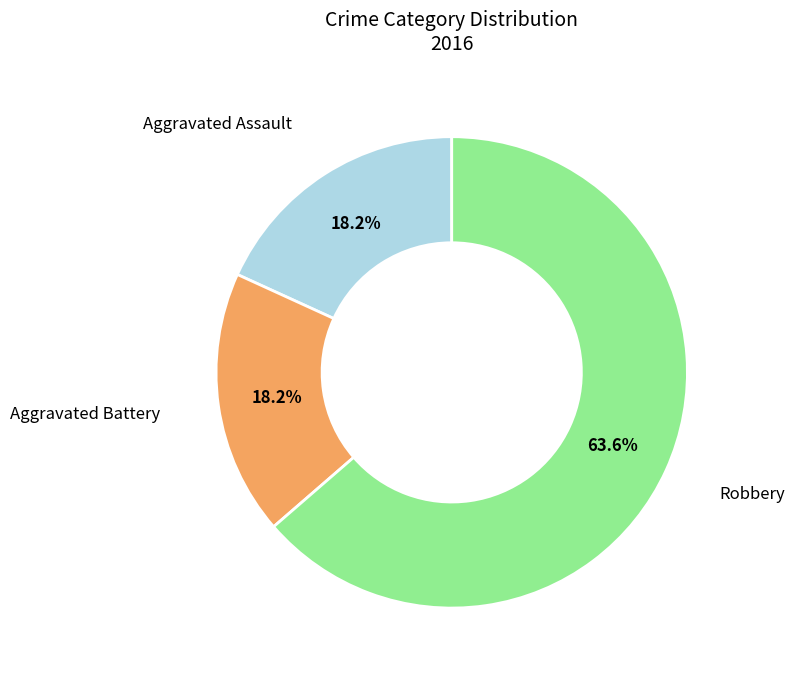

To the nearest percent, what is the average slice percentage?

33%